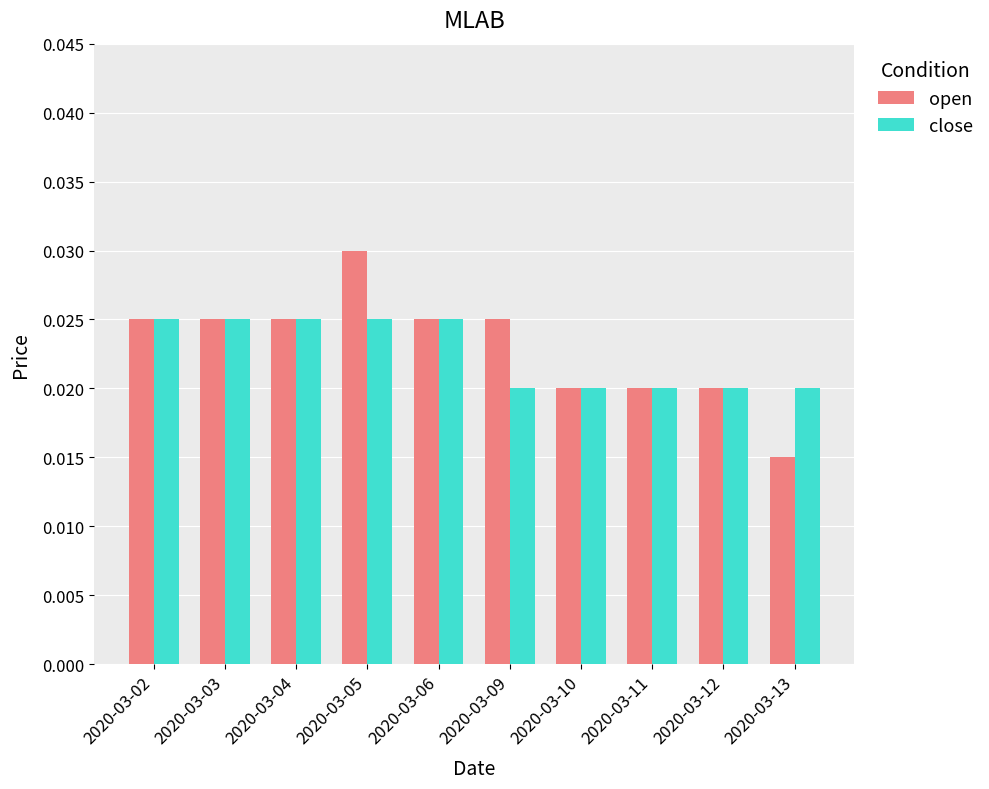

Rank the series by their average value, from highest to lowest.

open, close